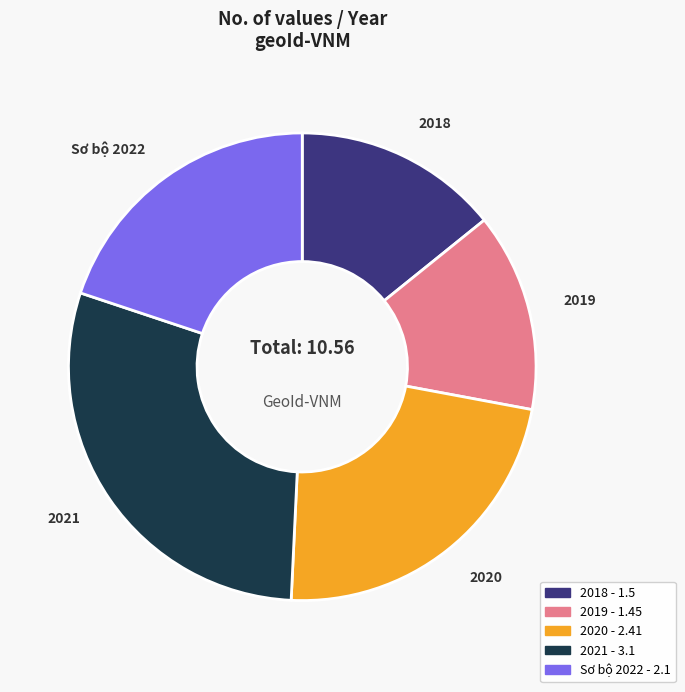

Count the number of slices in the pie.

5